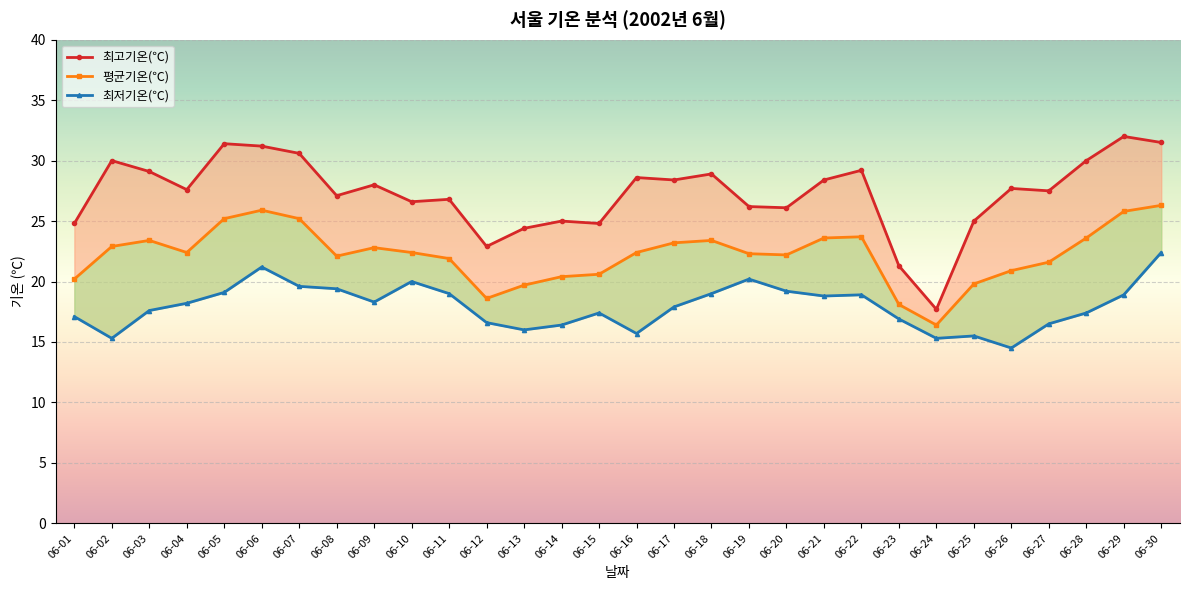

Between 06-23 and 06-12, which is larger?

06-12